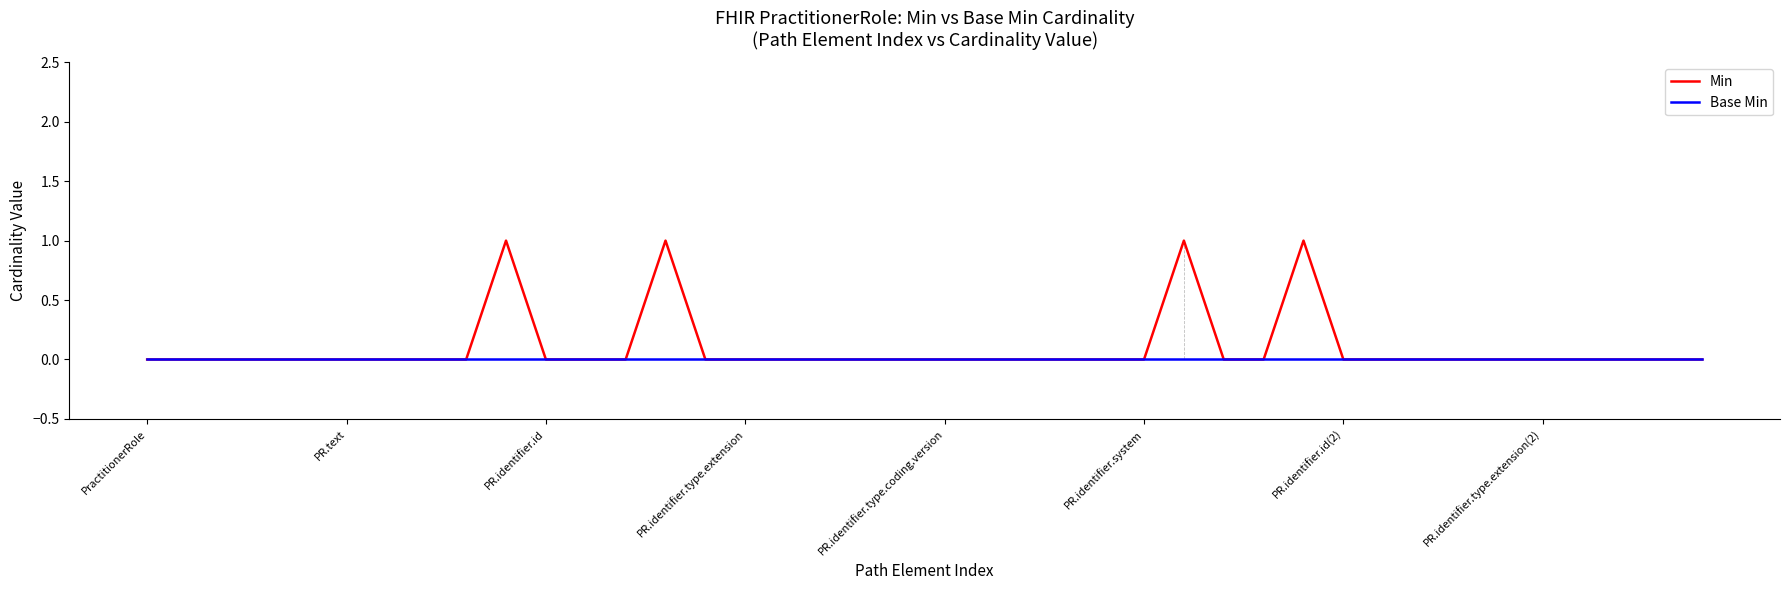

Which series has the widest spread of values?

Min